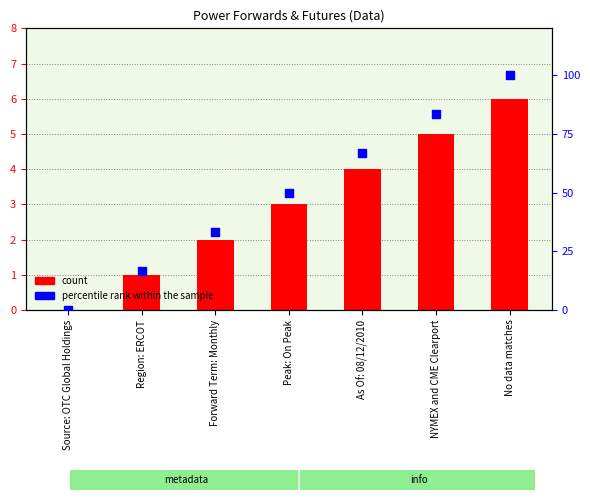

Which series contains the lowest Y value?

count